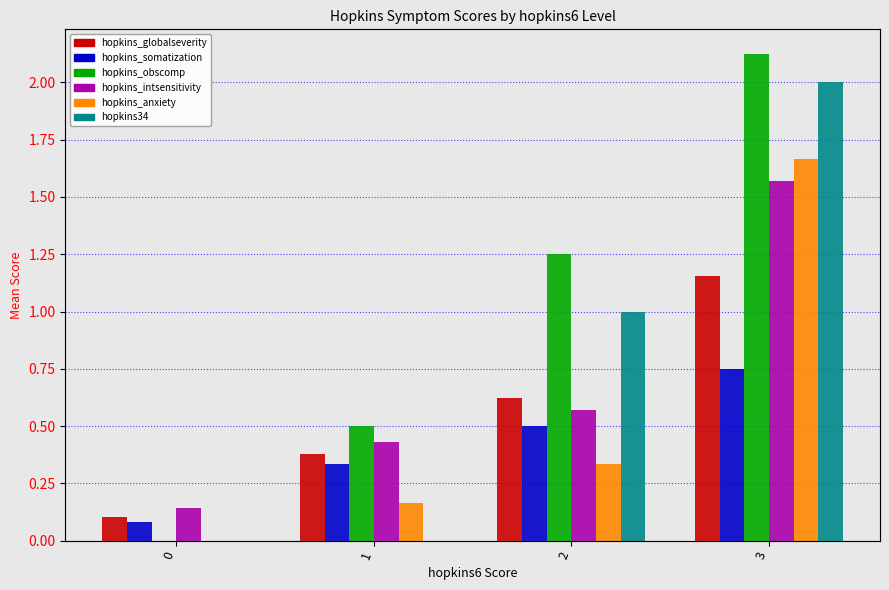

What is the difference between the maximum and minimum values in the hopkins_somatization series?

0.7